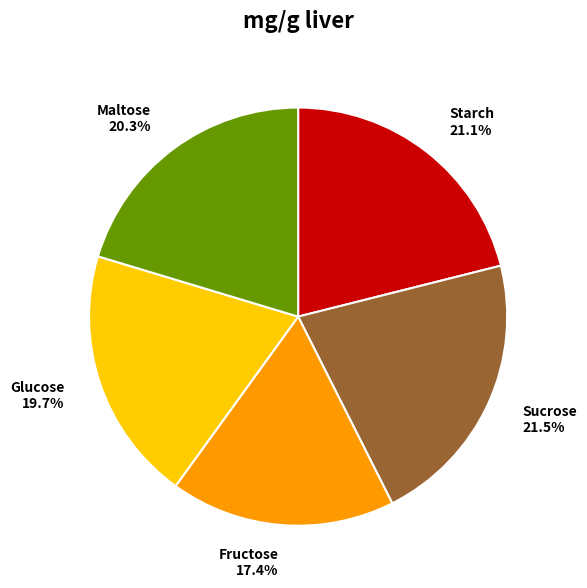

Is there a majority slice in this chart?

No